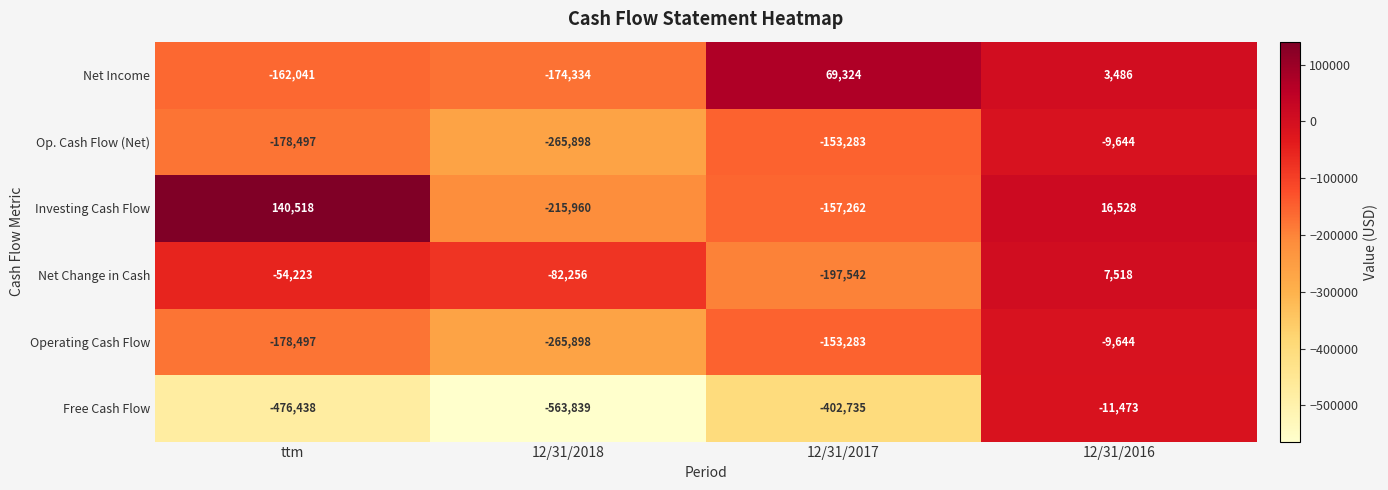

What is the minimum value shown in the chart?

-563839